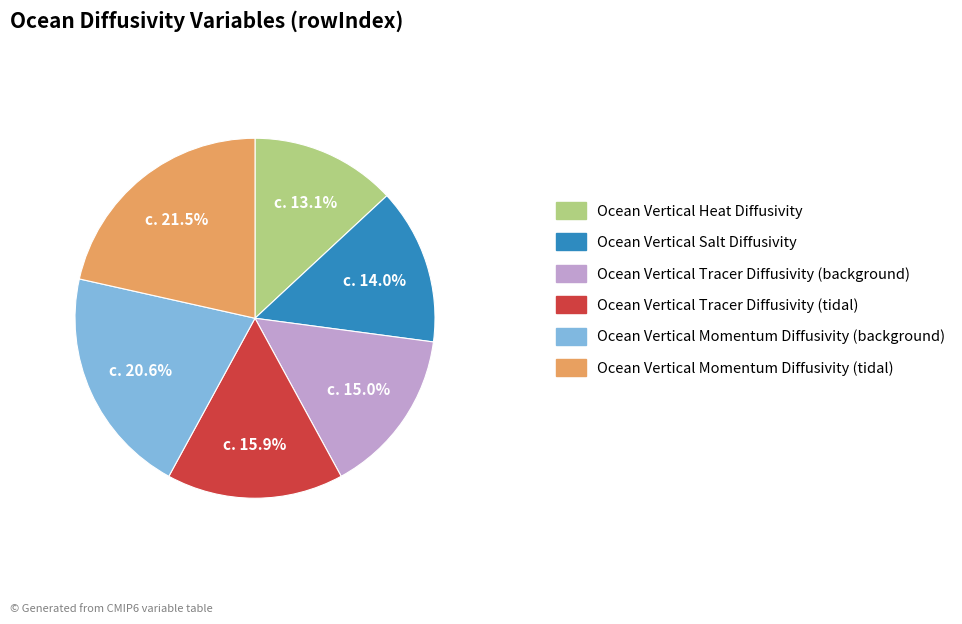

Which category has the biggest portion of the pie?

Ocean Vertical Momentum Diffusivity (tidal)